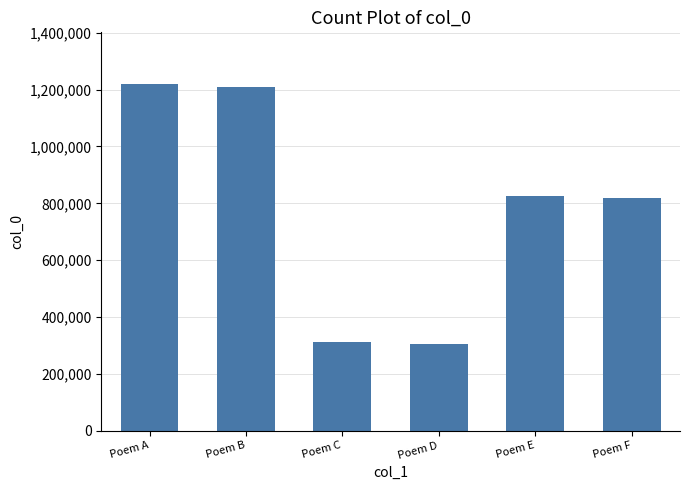

Reading left to right, extract all data points from this chart.

1218878	1208385	311481	303915	827106	819835